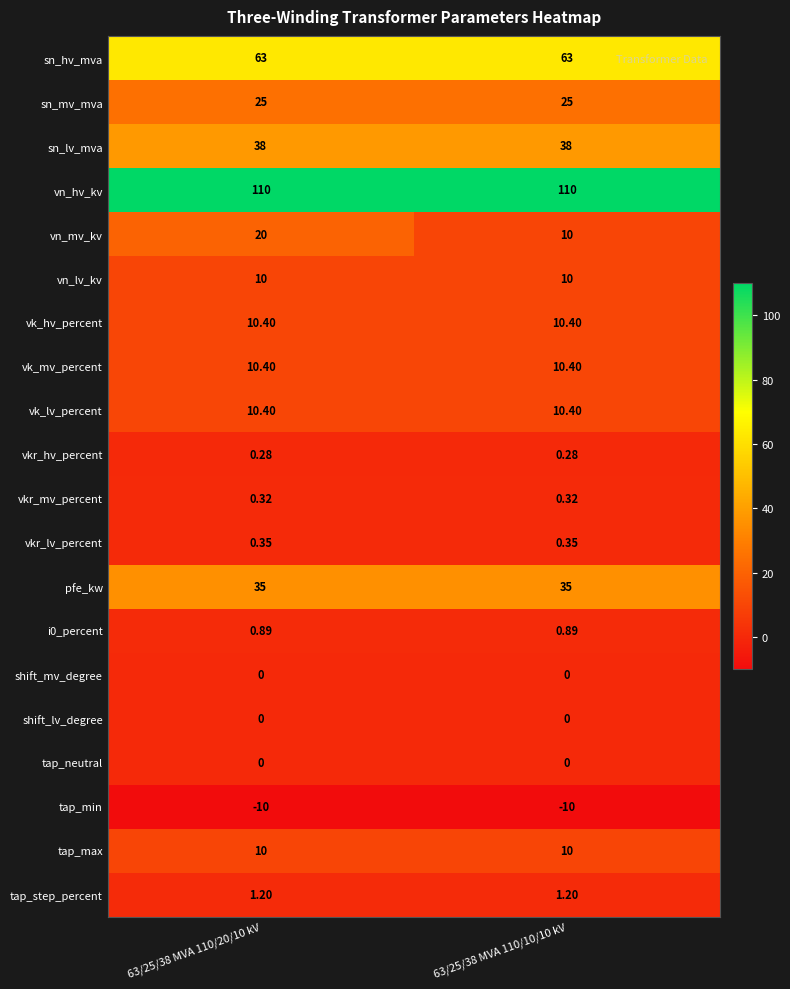

Which series has the largest range (max minus min)?

vn_mv_kv